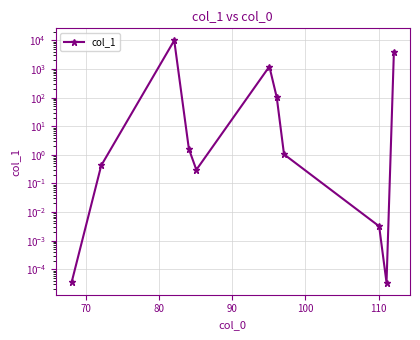

Reading left to right, list all the values displayed in this chart.

0.0	0.4	10000.0	1.6	0.3	1227.8	102.8	1.0	0.0	0.0	3997.1